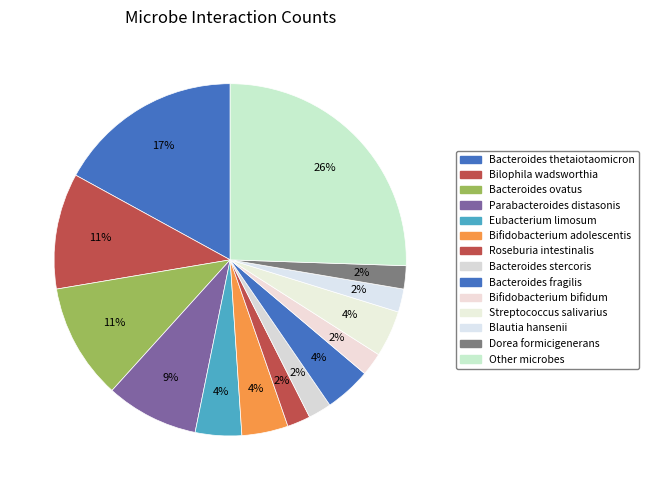

Does Bifidobacterium bifidum represent more than half of the total?

No